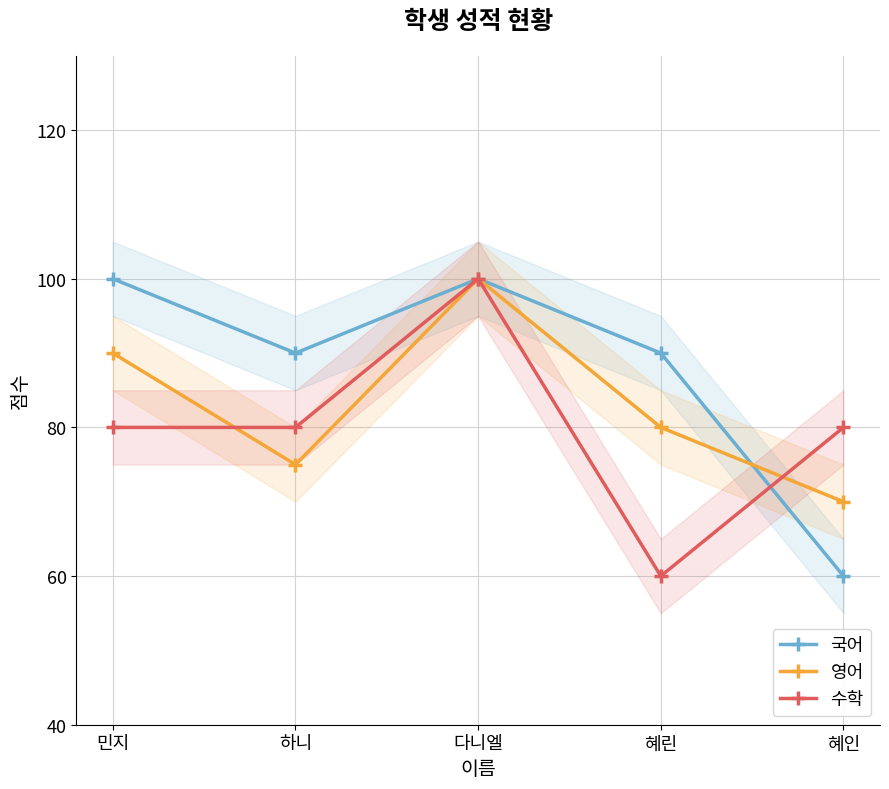

True or false: 수학 and 영어 cross at least once.

True